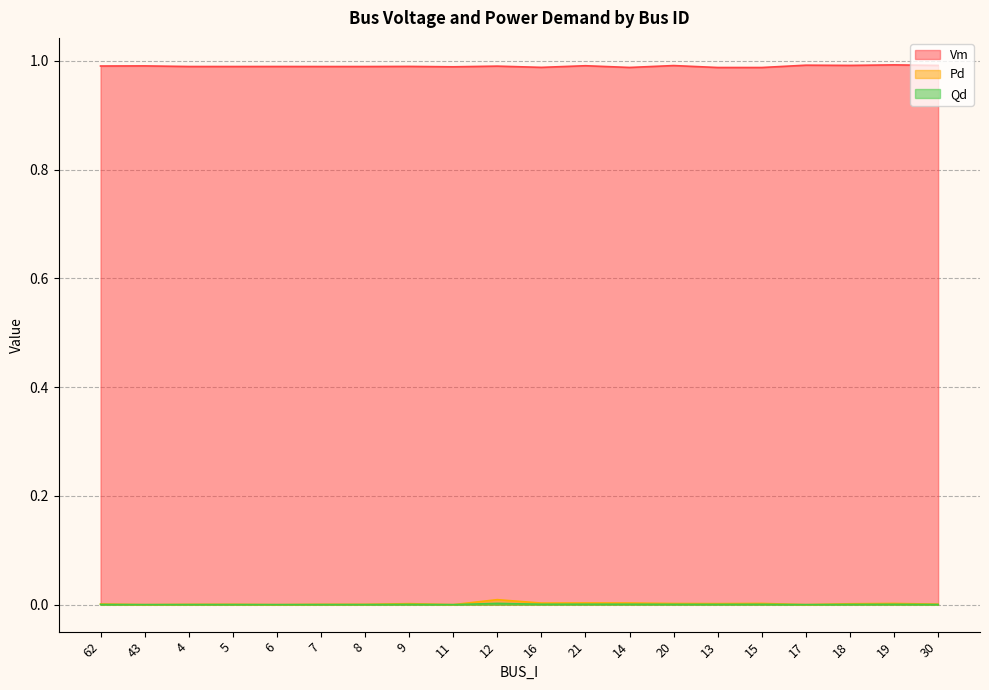

What is the label of the 17th point from the right?

5